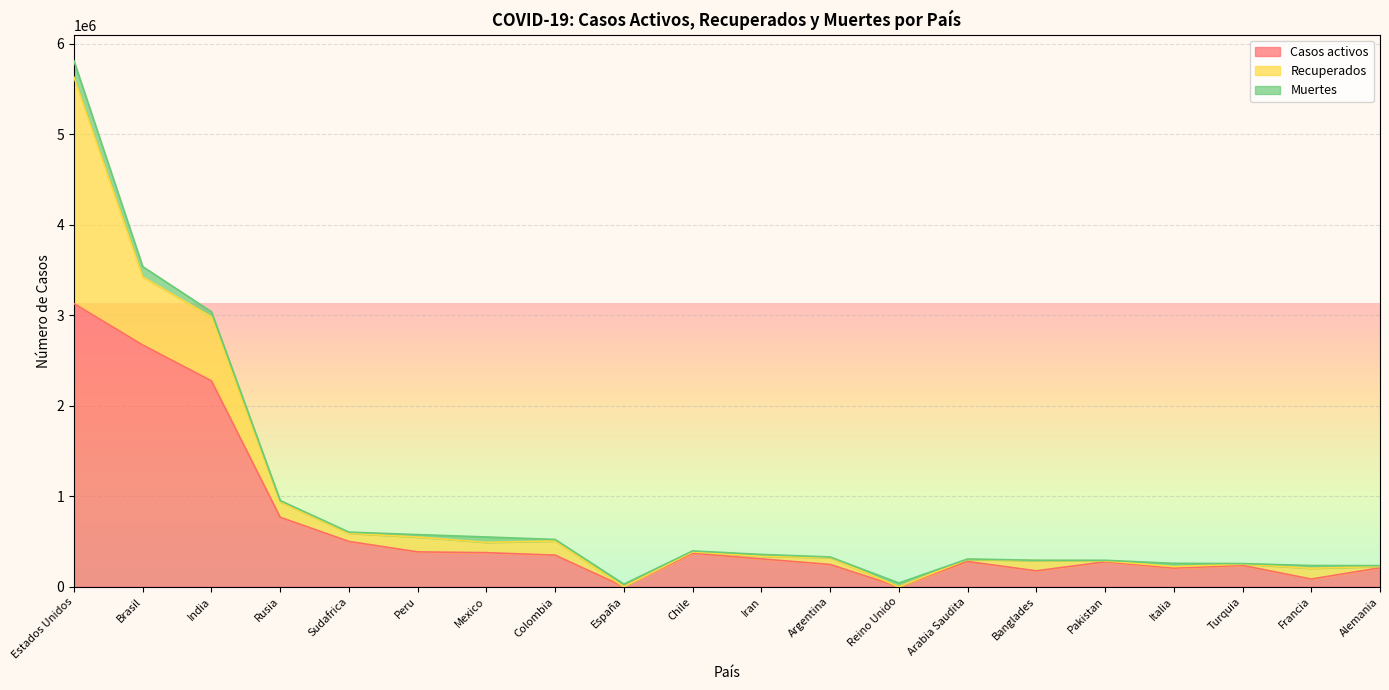

Which series has the largest total across all categories?

Casos activos